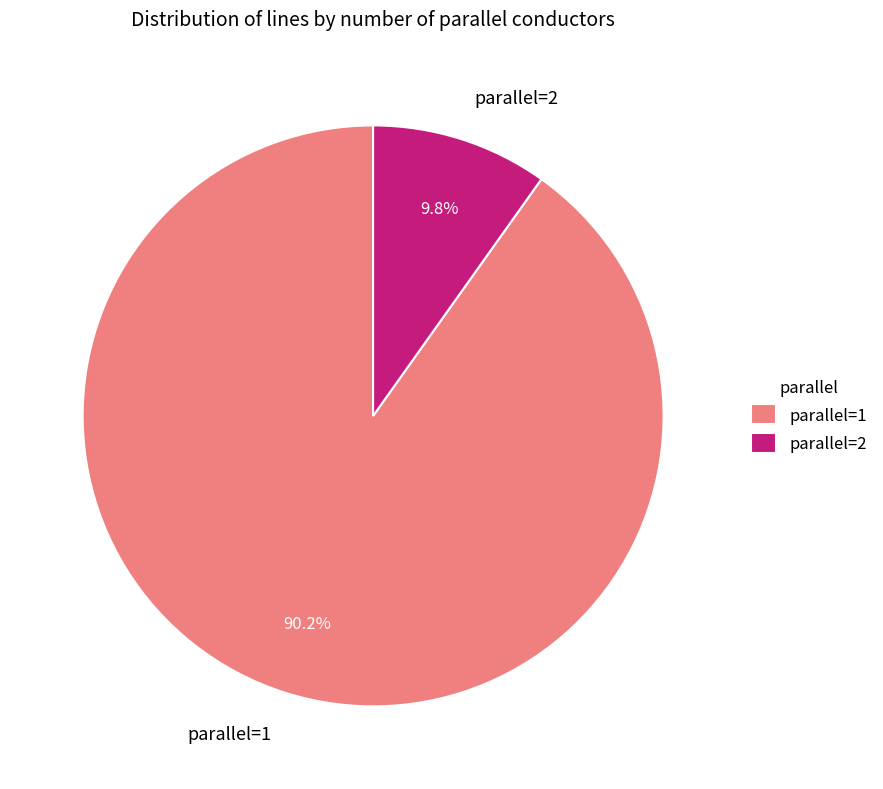

Approximately how many times larger is the value at parallel=1 compared to parallel=2?

9.2